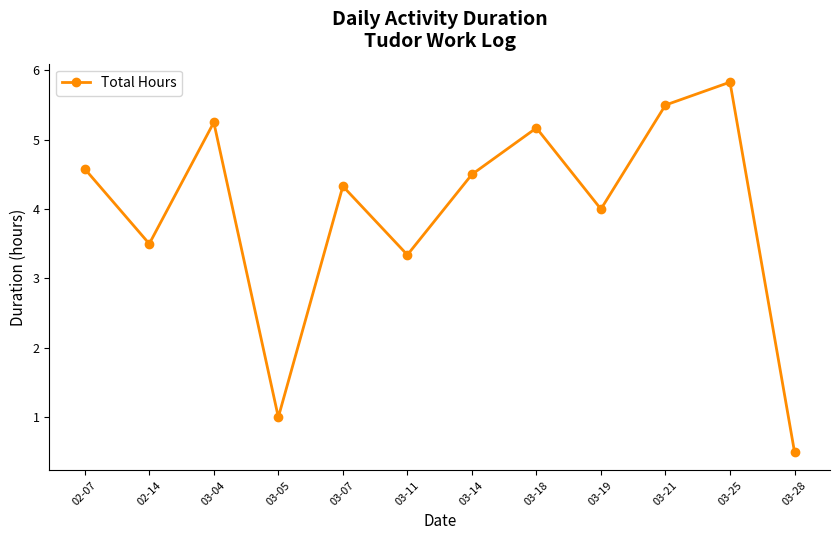

Rank the categories by value from highest to lowest.

03-25, 03-21, 03-04, 03-18, 02-07, 03-14, 03-07, 03-19, 02-14, 03-11, 03-05, 03-28